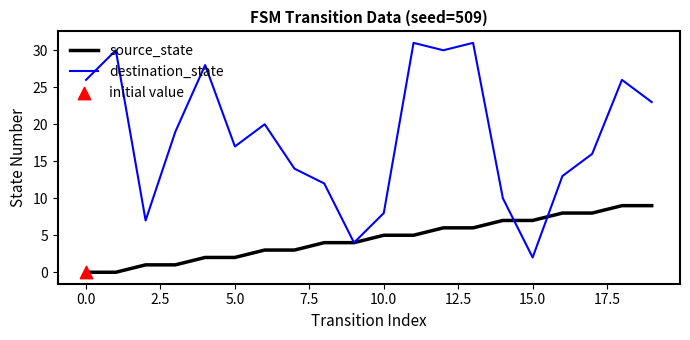

Which series has the largest range (max minus min)?

destination_state